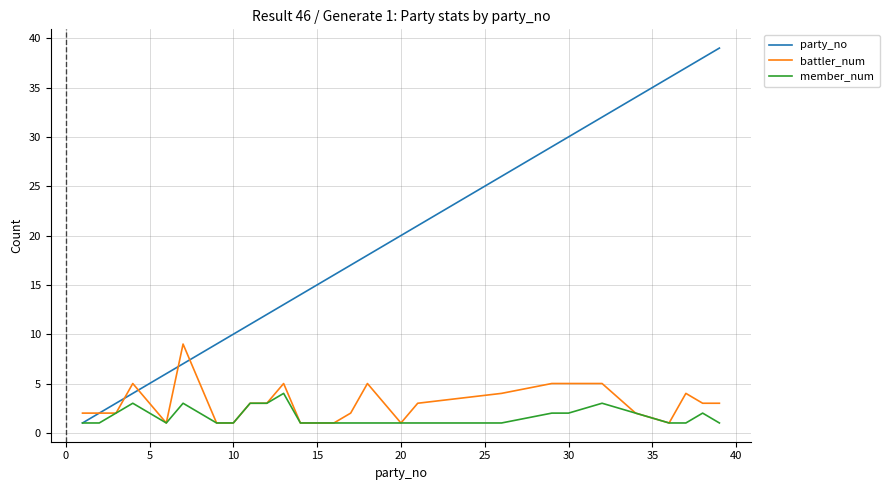

Which series has the largest total across all categories?

party_no